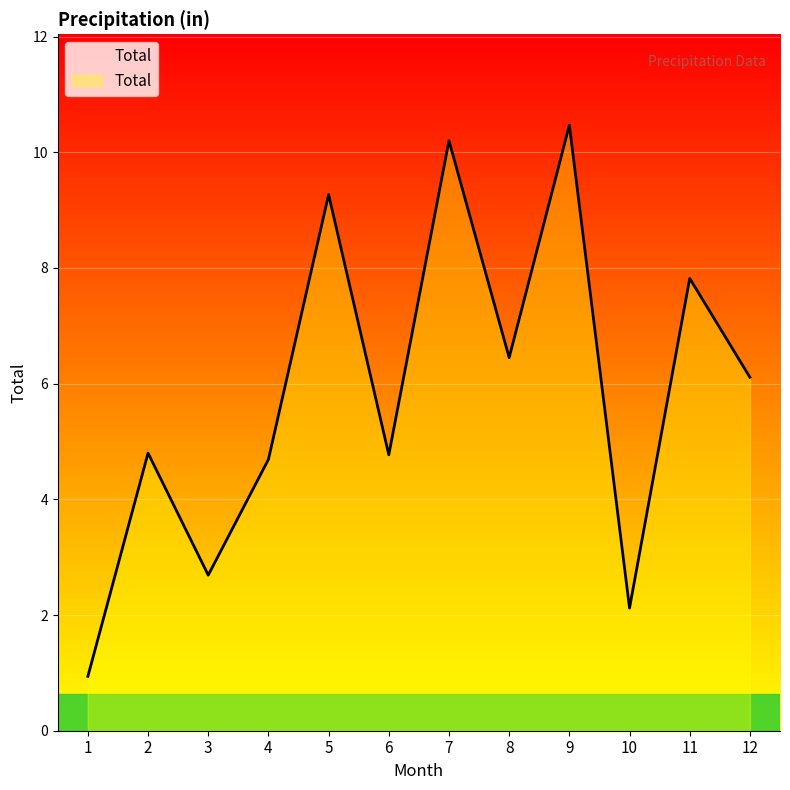

Reading left to right, extract all data points from this chart.

1=0.9	2=4.8	3=2.7	4=4.7	5=9.3	6=4.8	7=10.2	8=6.5	9=10.5	10=2.1	11=7.8	12=6.1